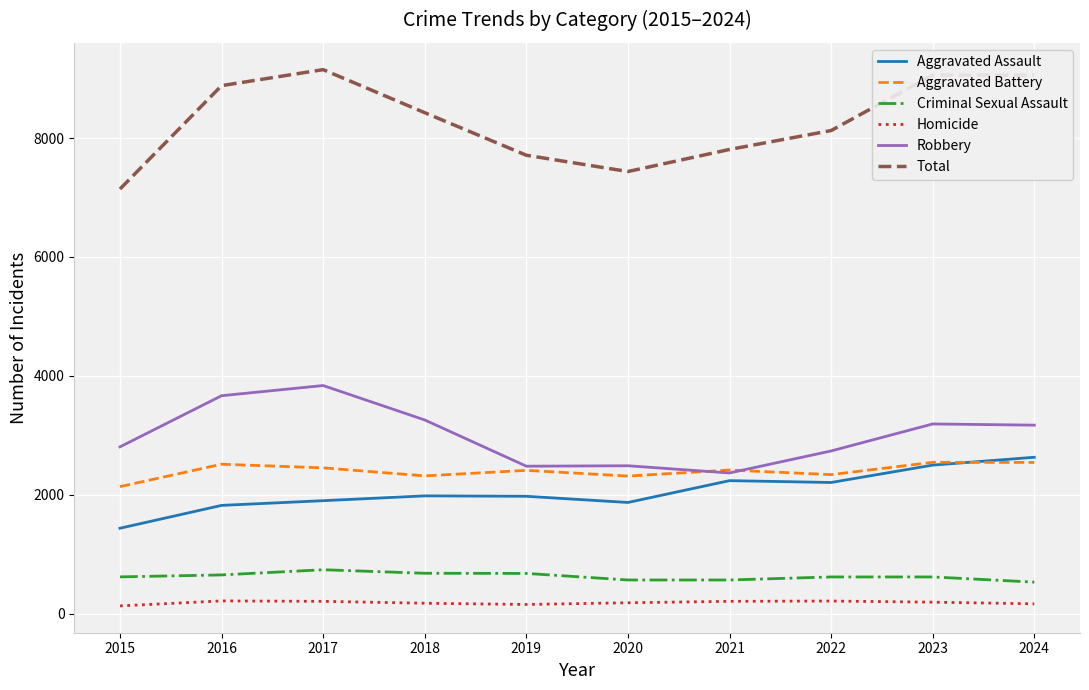

What is the difference between the second highest and second lowest values in the Aggravated Assault series?

677